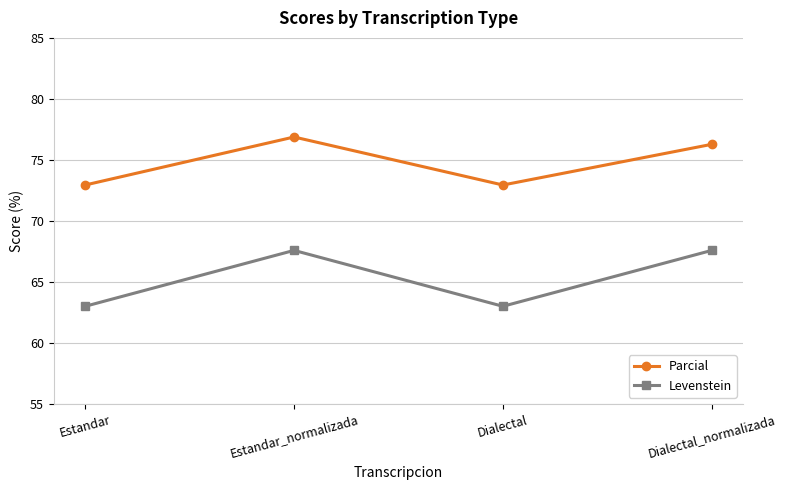

What value does the Parcial series have at Dialectal_normalizada?

76.3